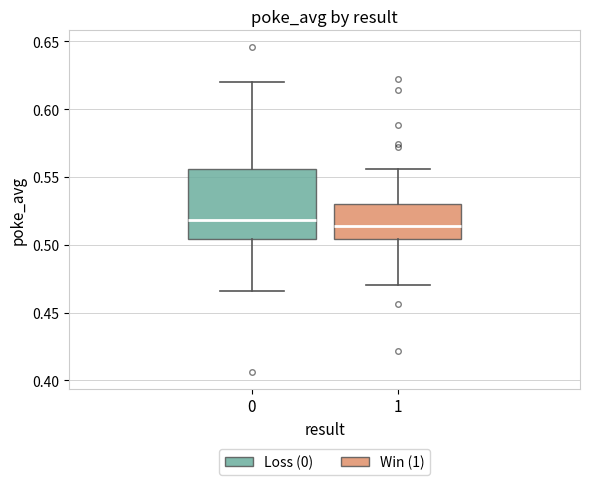

Where does the upper whisker of the box at x = 0 end on the y-axis? The values are not printed on the chart, so give them approximately, as read against the axis.

0.620